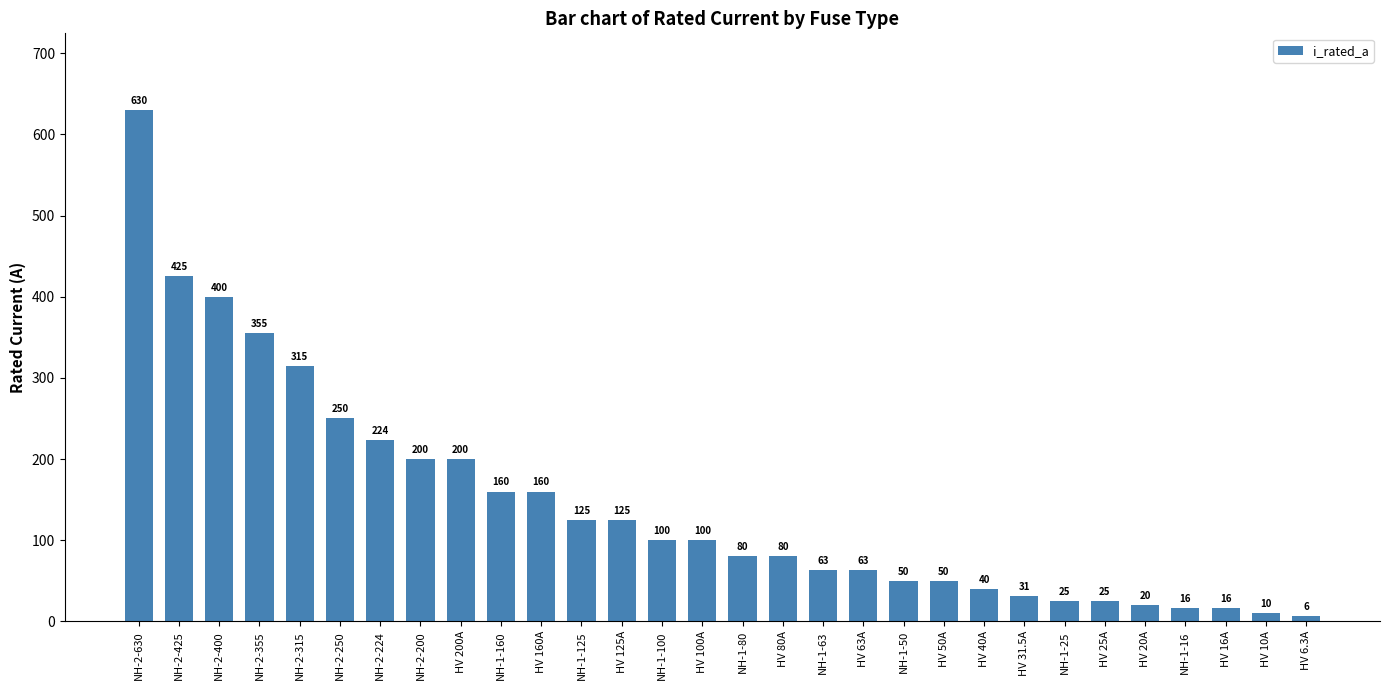

What is the sum of the values at HV 25A and HV 31.5A?

56.5